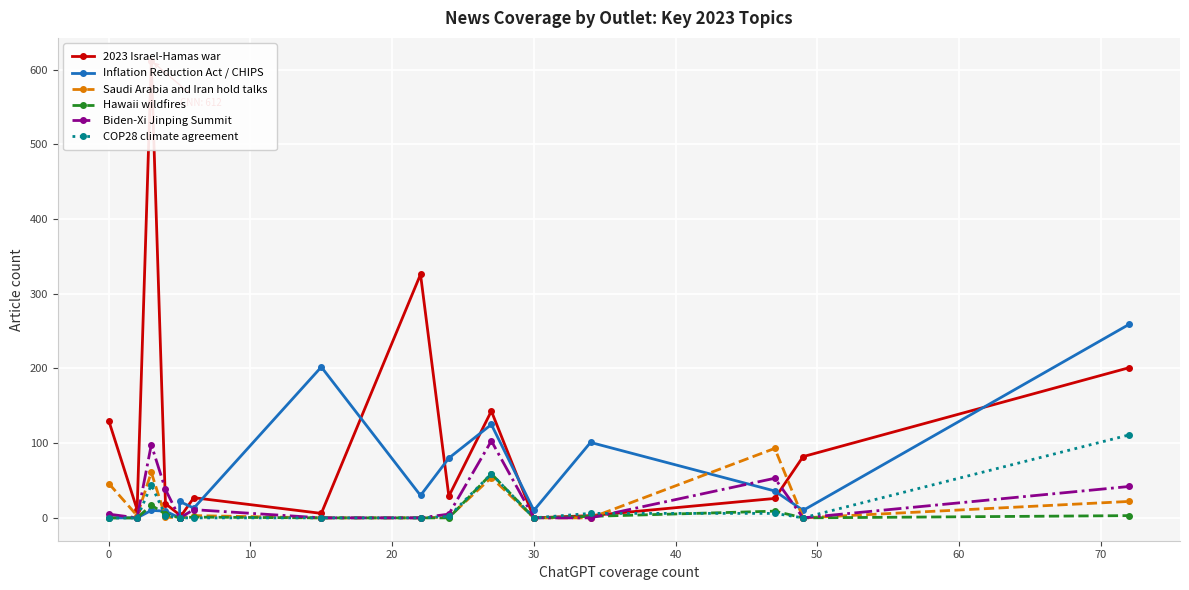

What are all the series names shown in the legend?

2023 Israel-Hamas war, Inflation Reduction Act / CHIPS, Saudi Arabia and Iran hold talks, Hawaii wildfires, Biden-Xi Jinping Summit, COP28 climate agreement